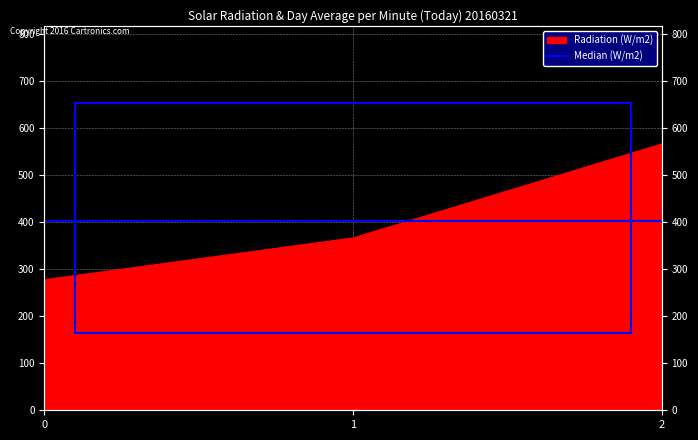

List the labels in order of value, smallest first.

0, 1, 2